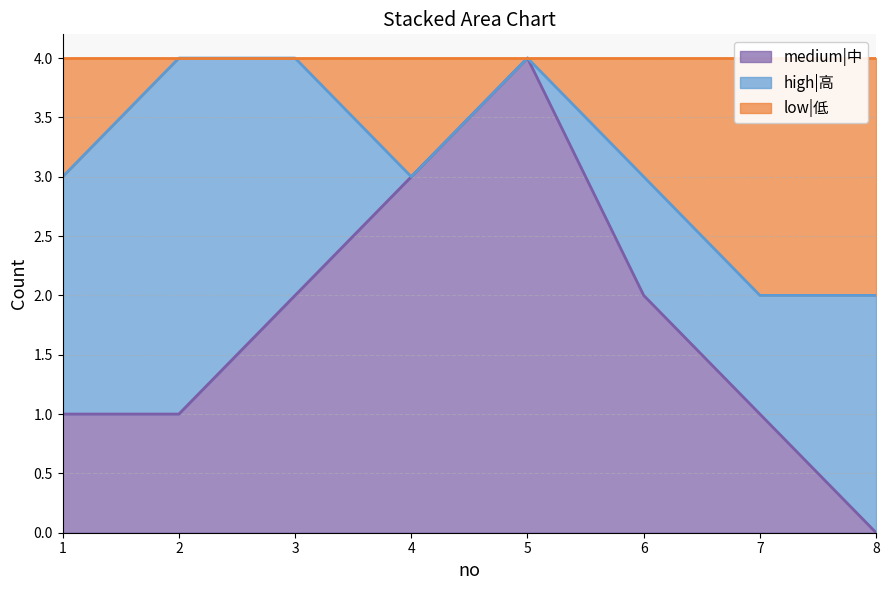

Which series has the largest range (max minus min)?

medium|中